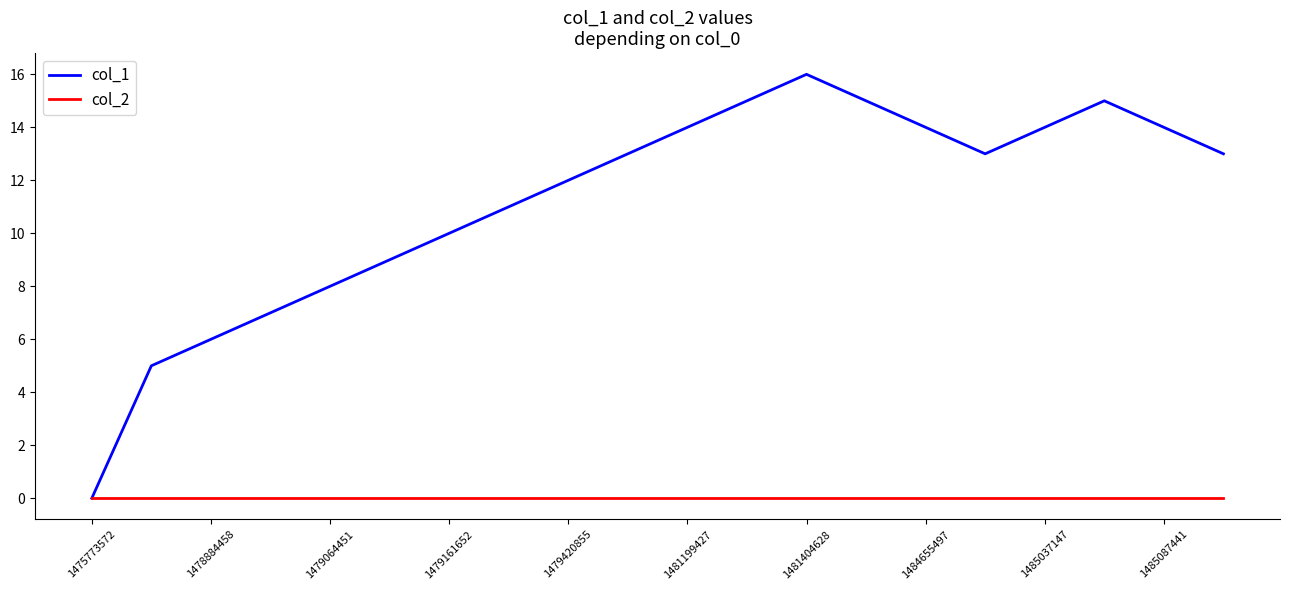

What is the greatest value displayed?

16